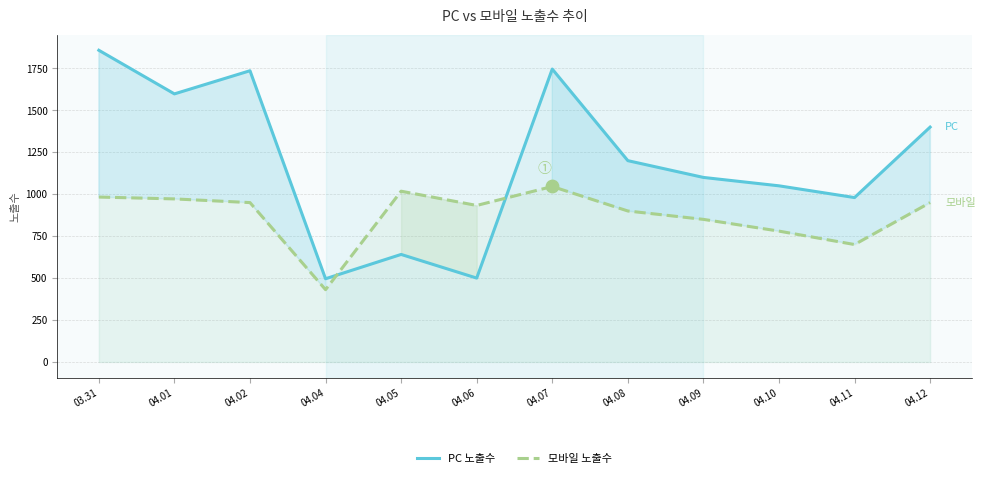

Which series reaches the minimum Y coordinate?

모바일 노출수